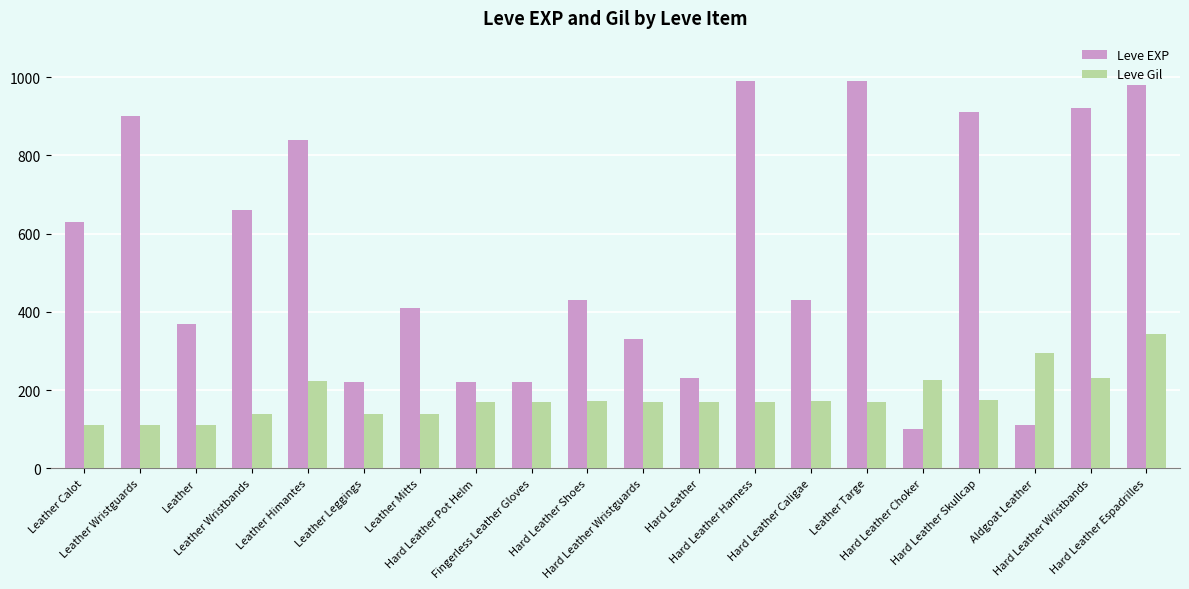

Is the value of Leve Gil at Hard Leather Wristbands greater than the value of Leve EXP at Leather Himantes?

No